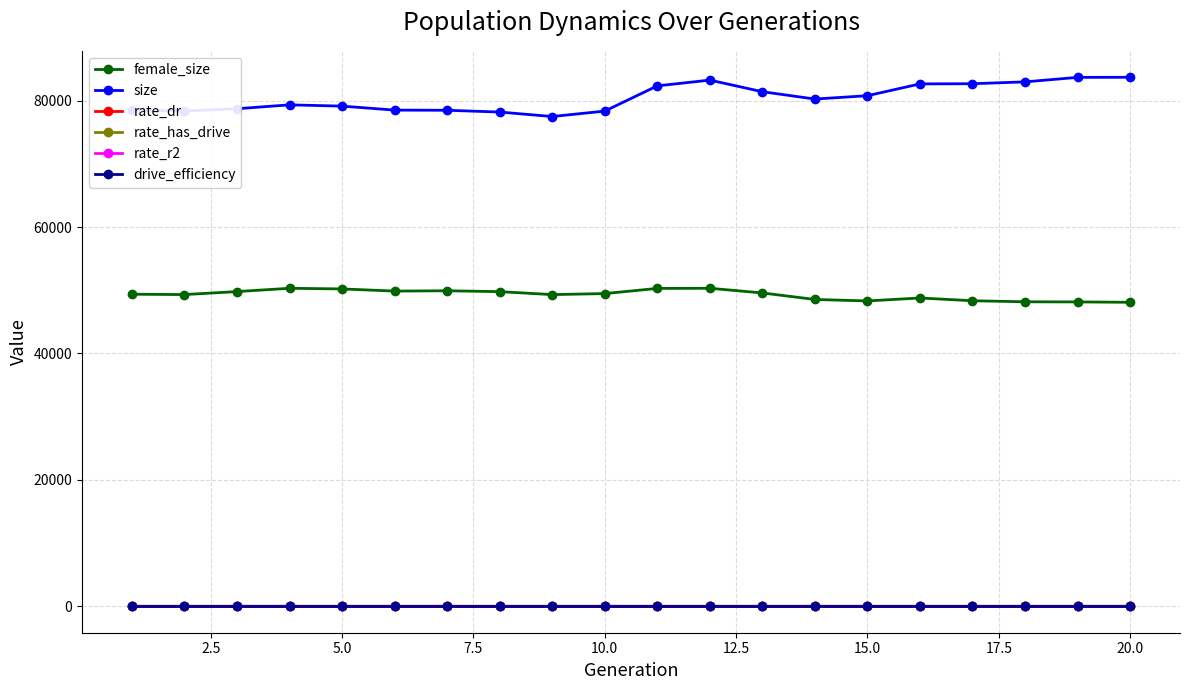

True or false: rate_r2 and female_size intersect in this chart.

False